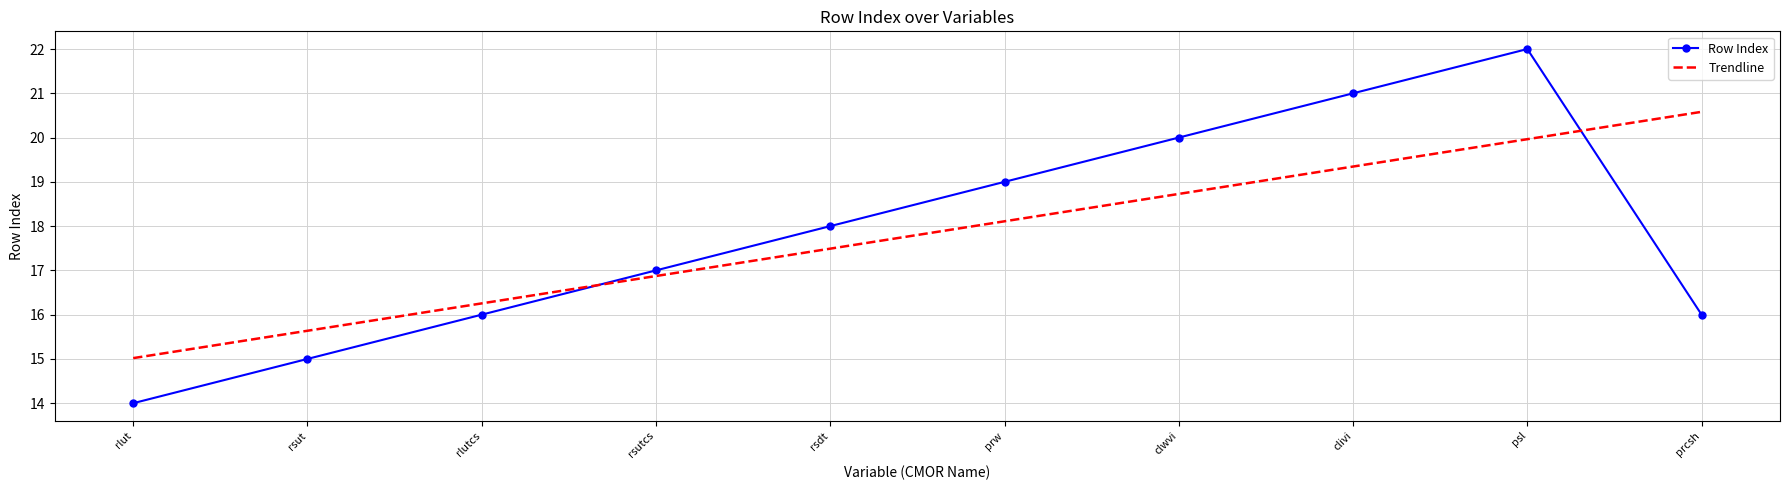

At which label does Trendline reach its minimum?

rlut